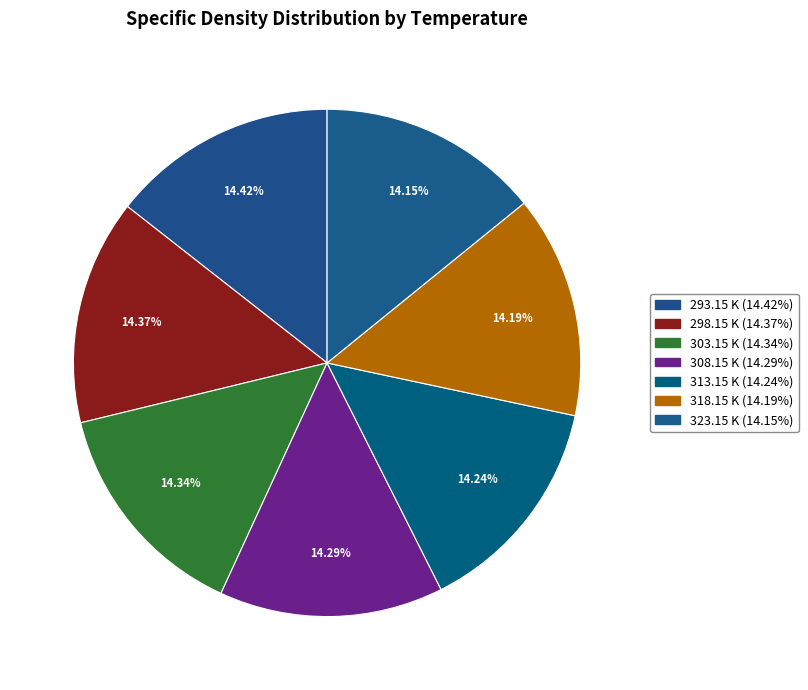

Which category has the biggest portion of the pie?

293.15 K